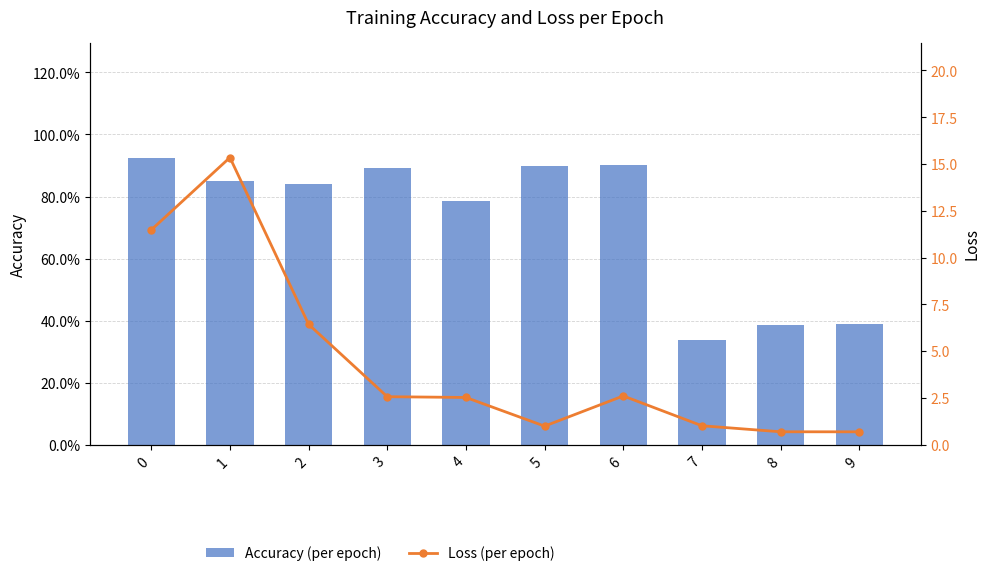

Are the bars horizontal?

No